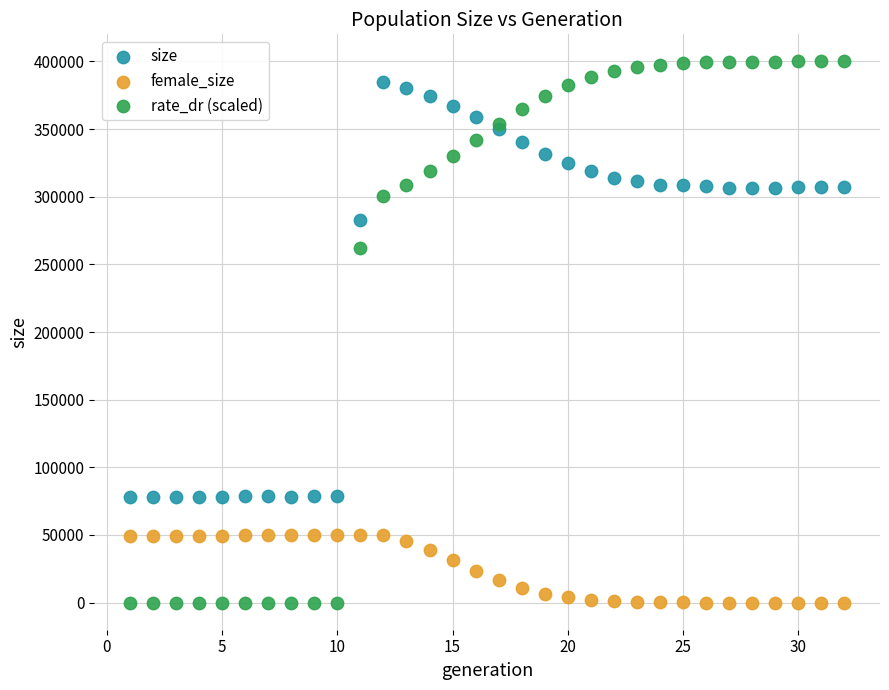

Which series reaches the maximum Y coordinate?

rate_dr (scaled)